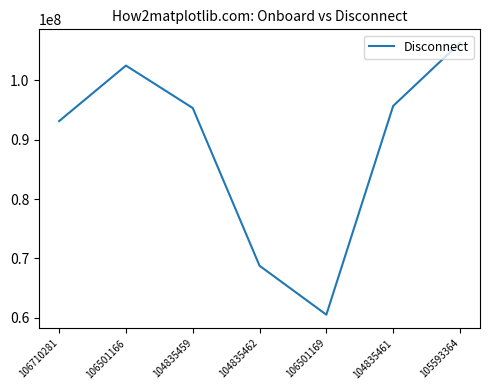

Is it true that the value at 104835462 is 119250790?

False